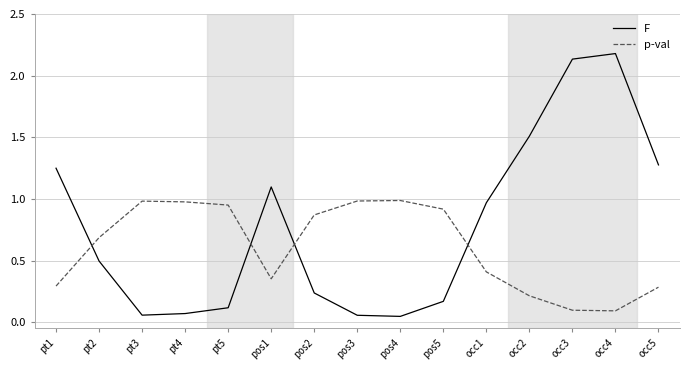

True or false: F has more than 2 interior local peaks.

False